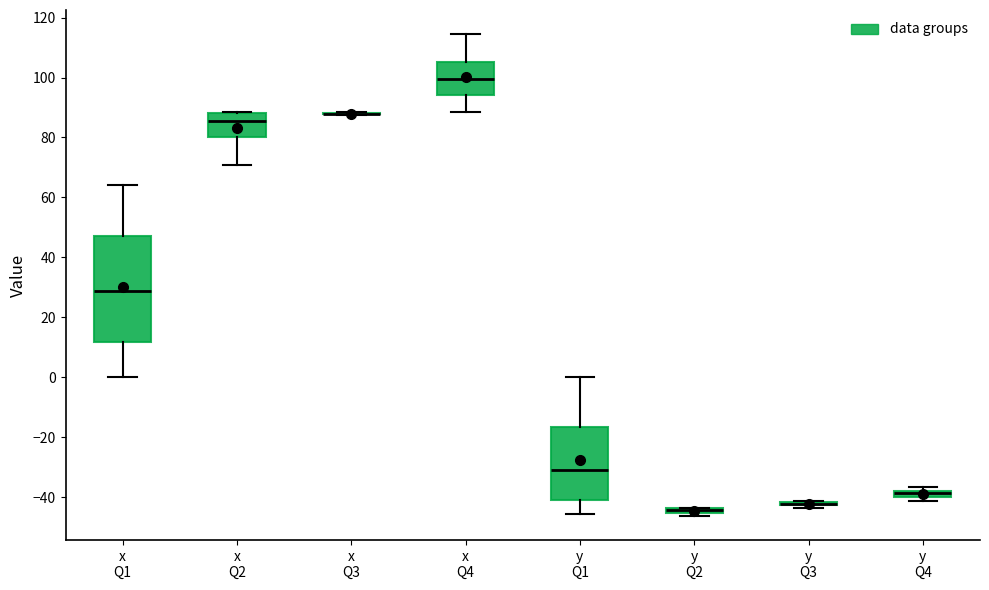

Which box is the tallest, from its lower edge to its upper edge?

x Q1